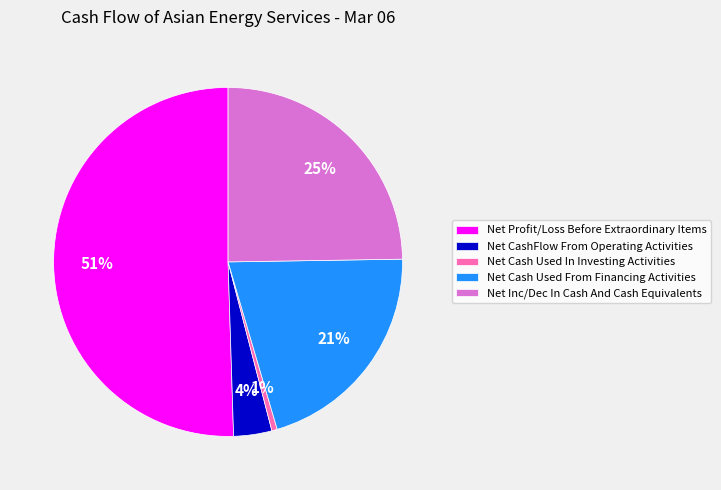

What is the majority slice?

Net Profit/Loss Before Extraordinary Items